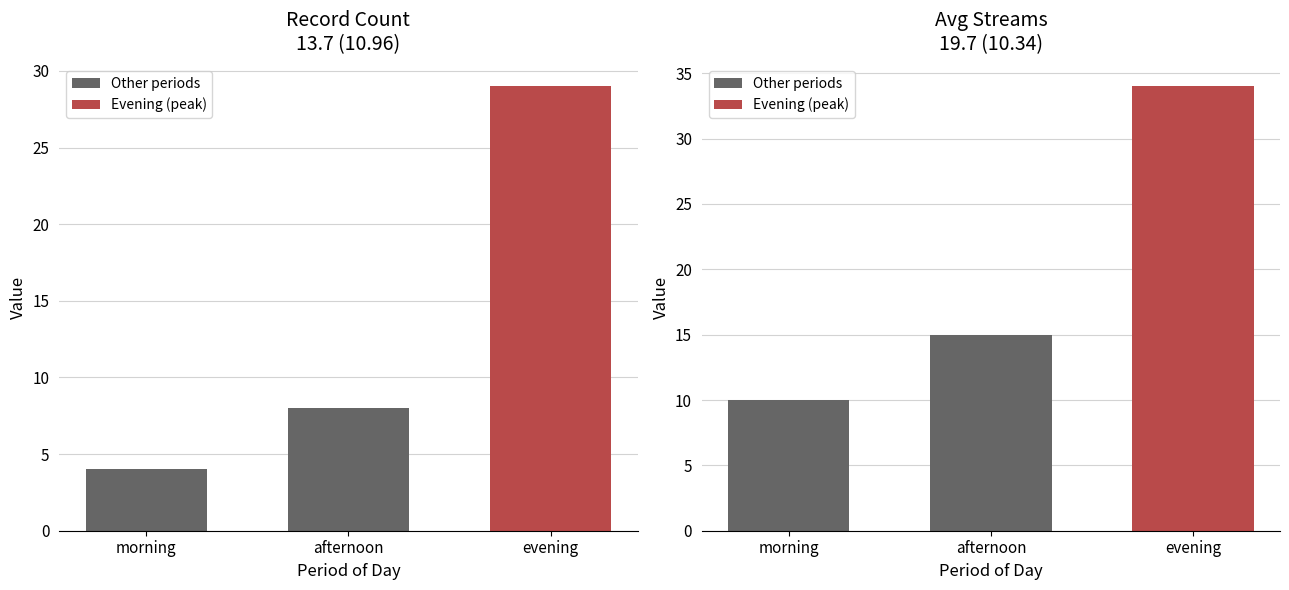

At which category does the chart reach its peak across all series?

afternoon